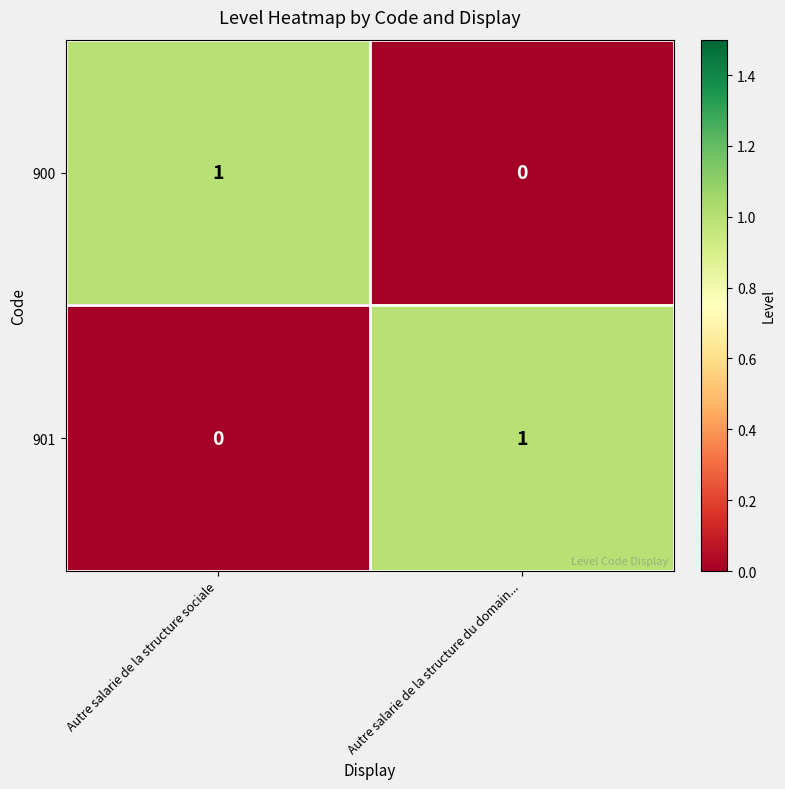

Count the number of categories in the chart.

2